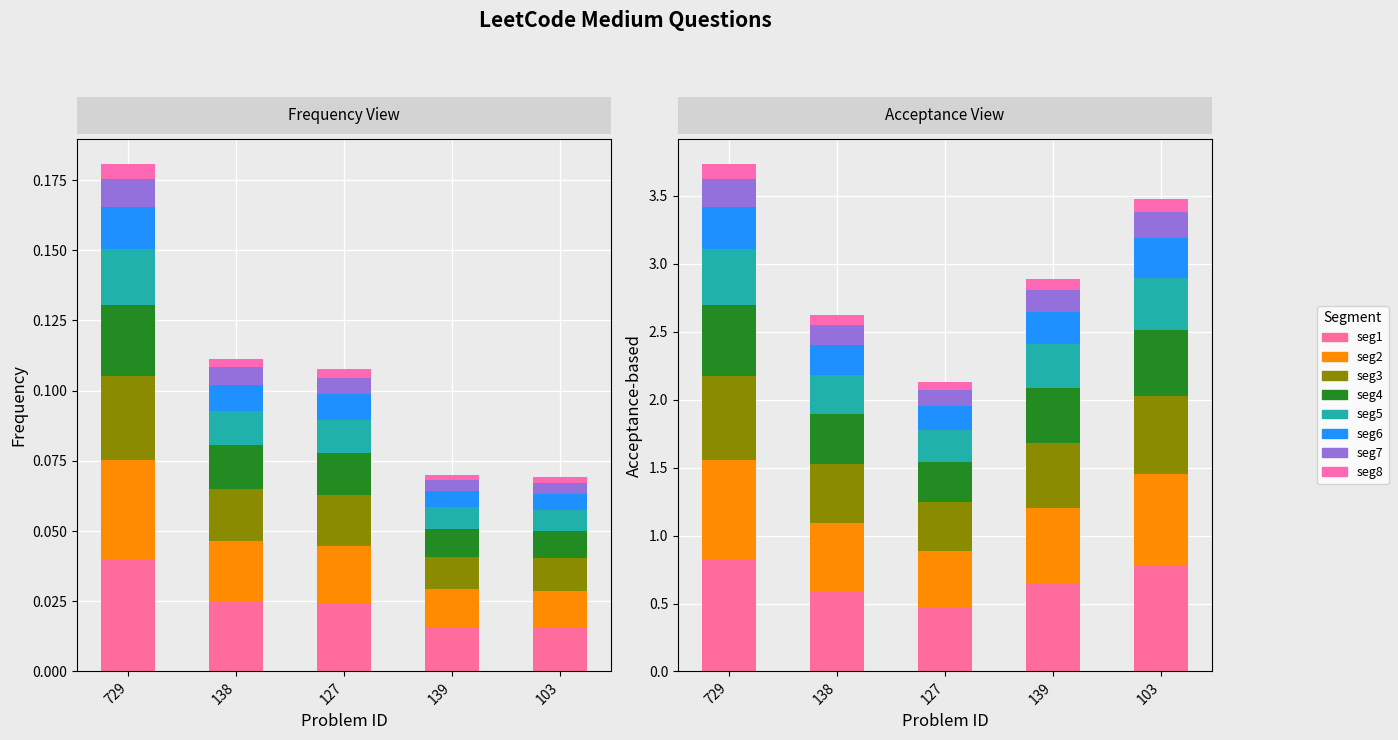

Is it true that the value at 138 is 0.0?

True